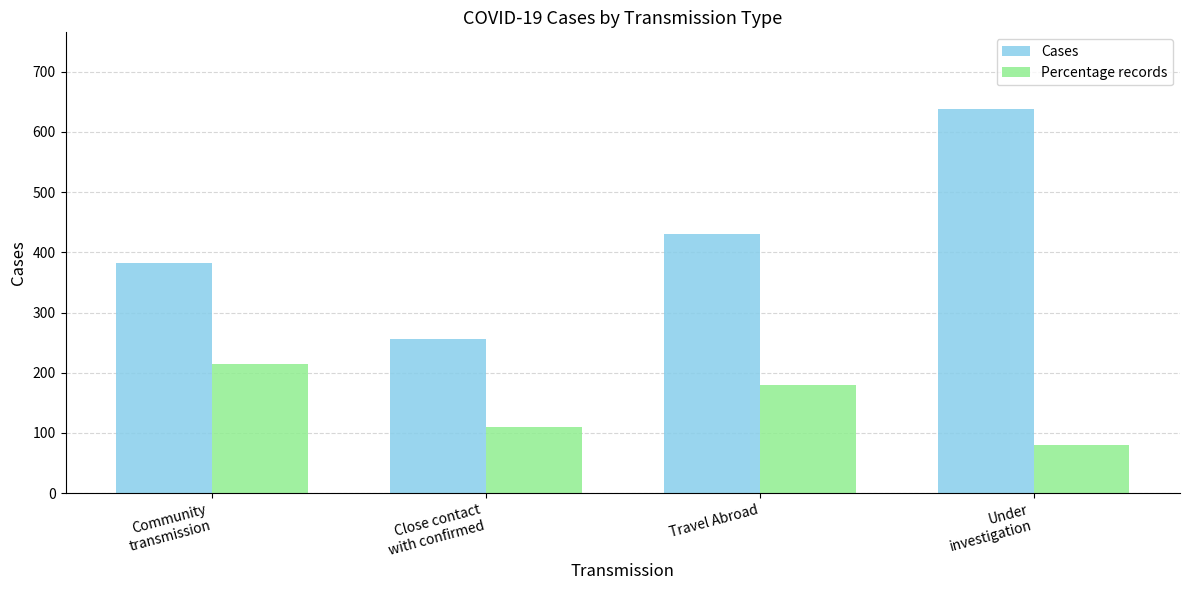

Reading right to left, list all the values displayed in this chart.

Cases: Under
investigation=638	Travel Abroad=430	Close contact
with confirmed=256	Community
transmission=382
Percentage records: Under
investigation=80	Travel Abroad=179	Close contact
with confirmed=109	Community
transmission=215